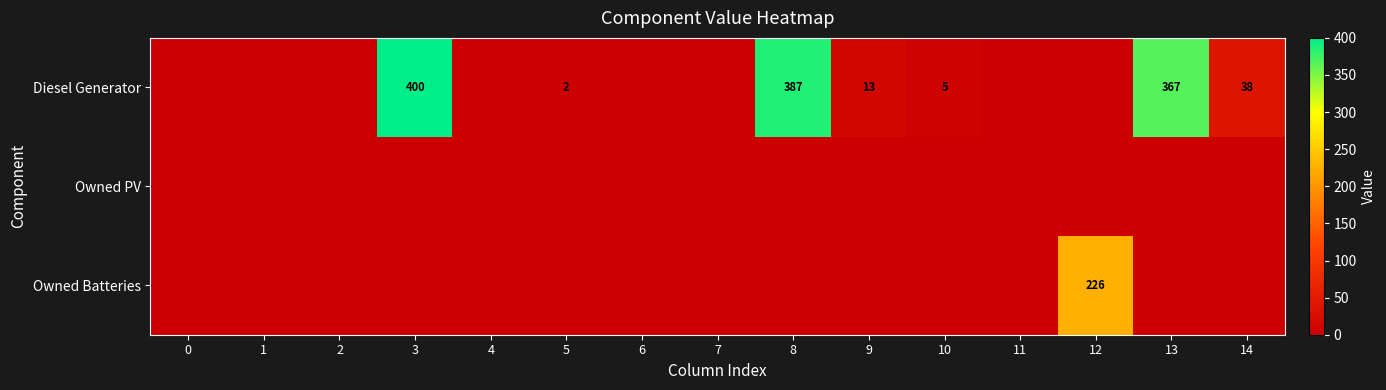

The Diesel Generator series shows 65 at 14. True or false?

False